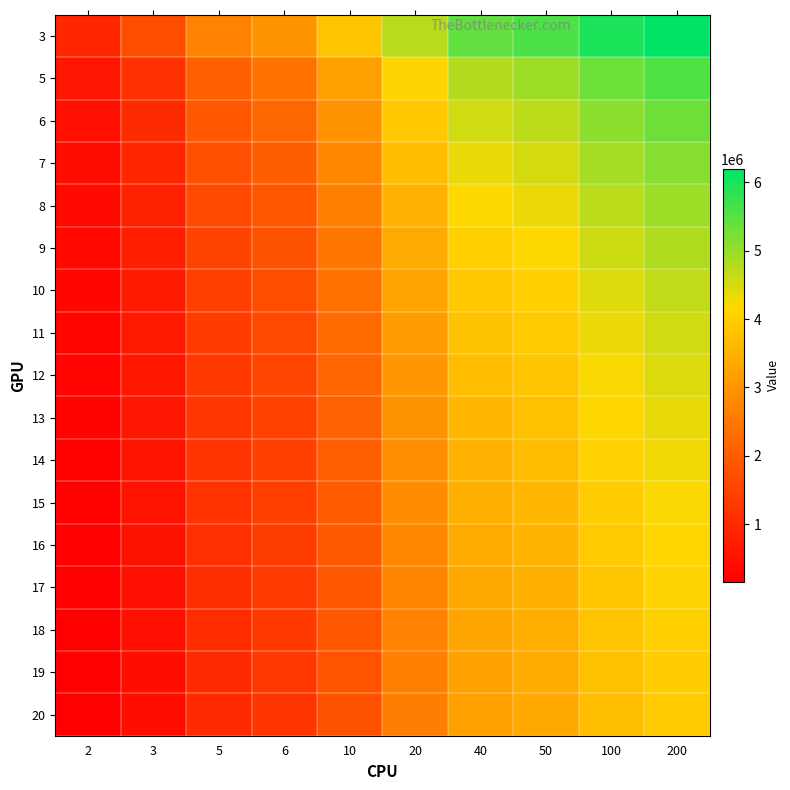

What is the spread (max minus min) of values at 3?

1256157.3